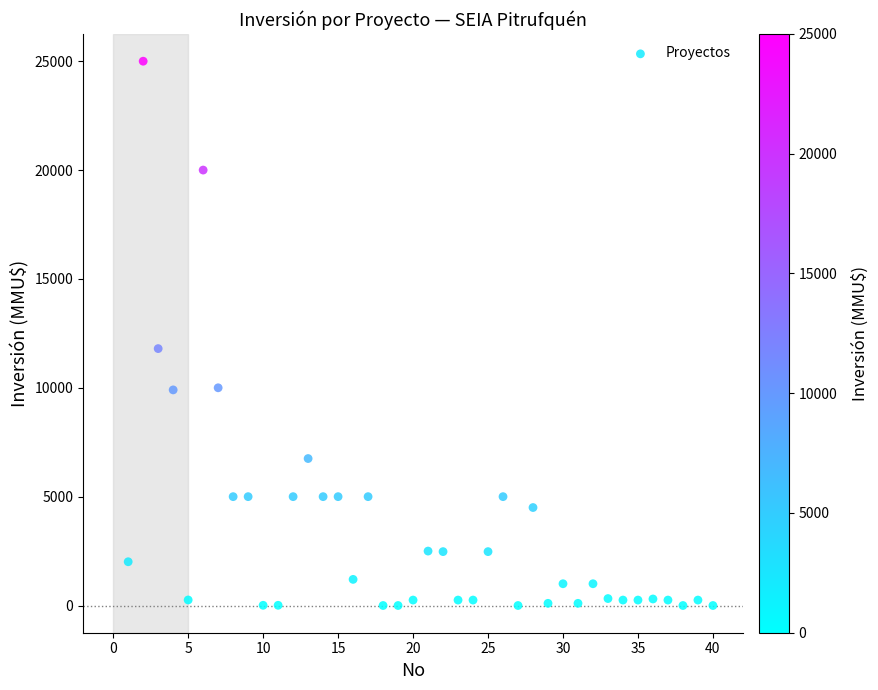

What Y value in the scatter plot is closest to 12500?

11800